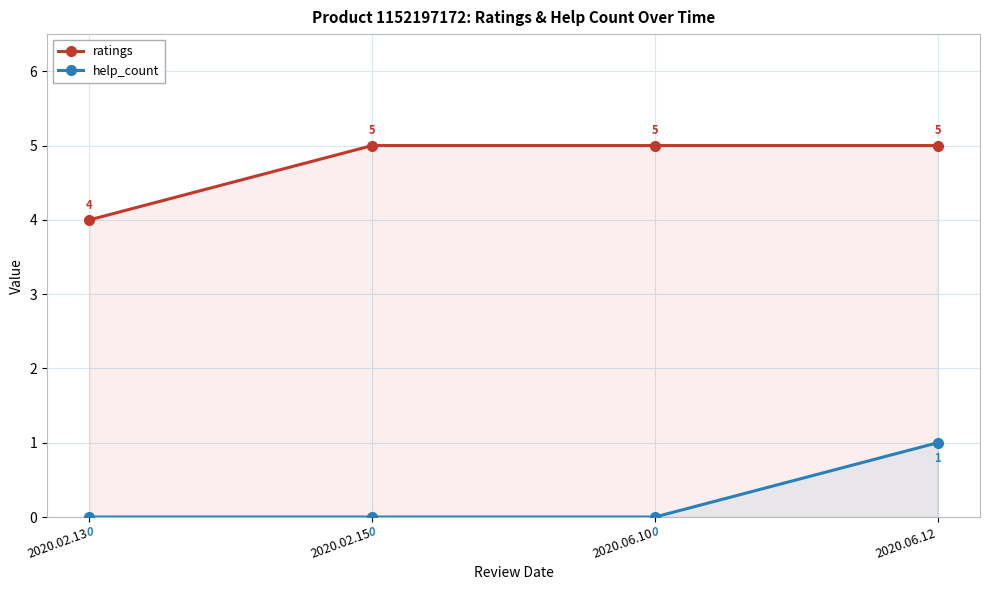

True or false: help_count and ratings cross at least once.

False